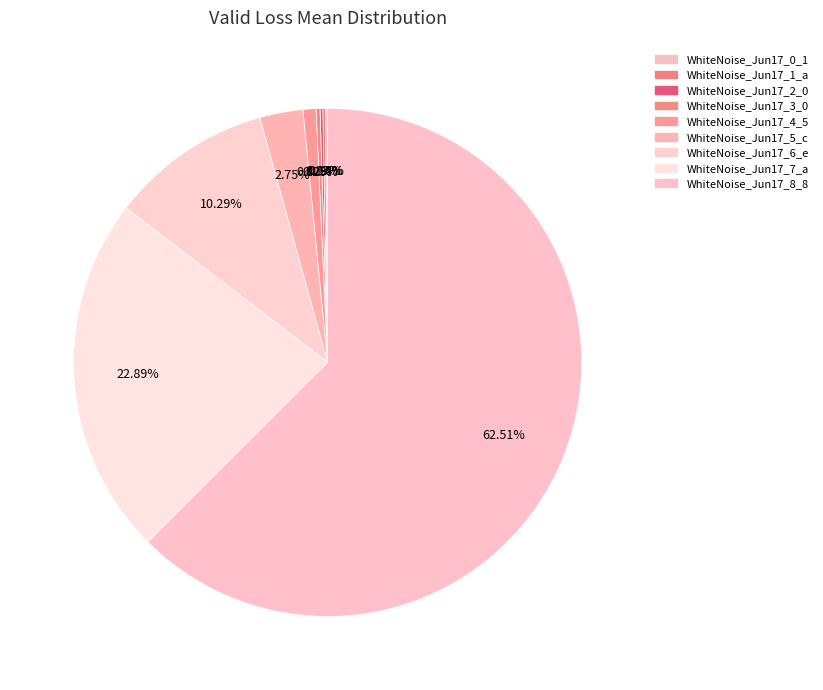

Which slice is the largest?

WhiteNoise_Jun17_8_8